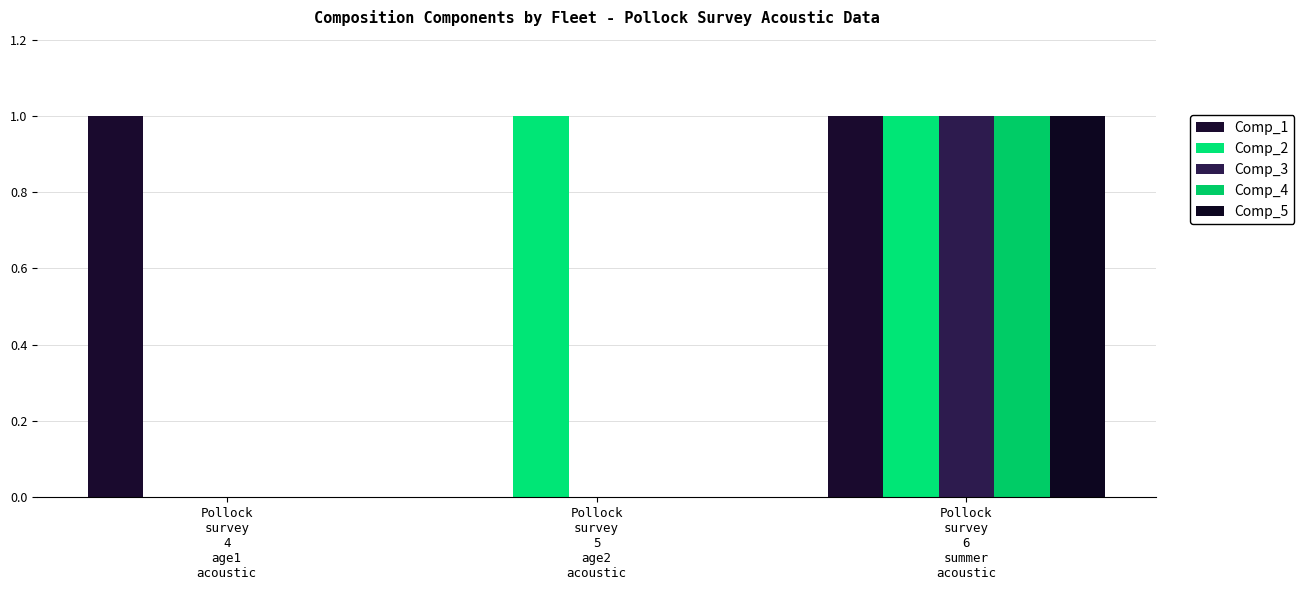

The Comp_3 series shows 0 at Pollock
survey
5
age2
acoustic. True or false?

True